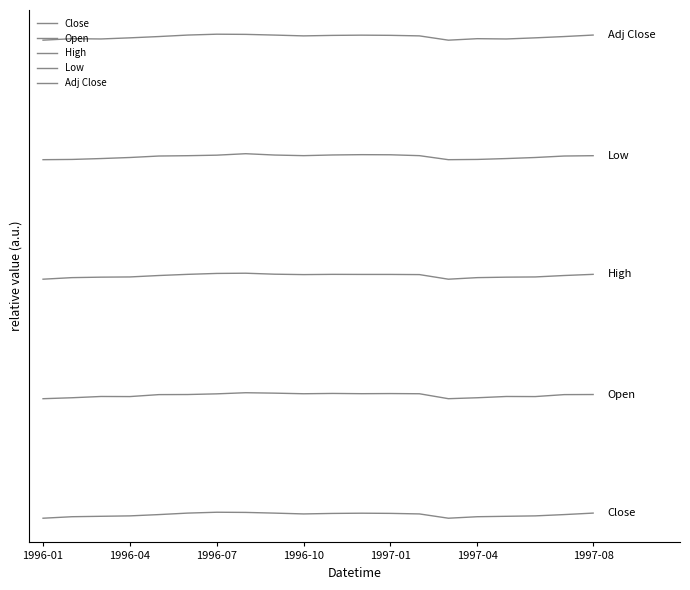

Does the chart have visible grid lines?

No